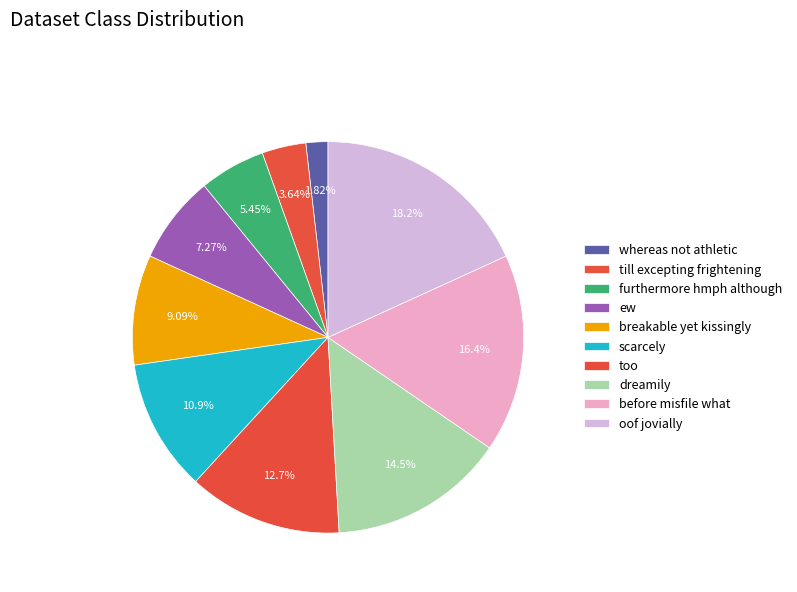

How much of the chart is everything except dreamily?

85.5%